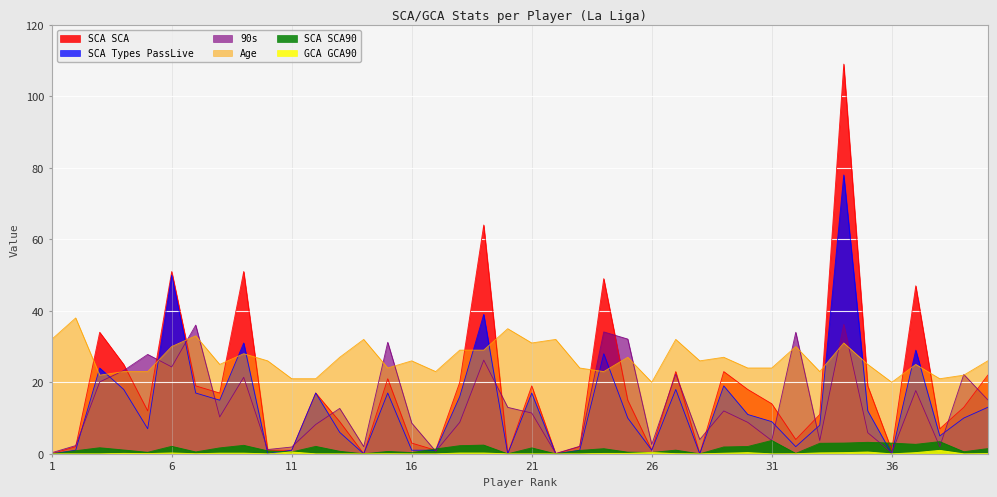

What is the difference between the GCA GCA90 values at 37 and 23?

0.3